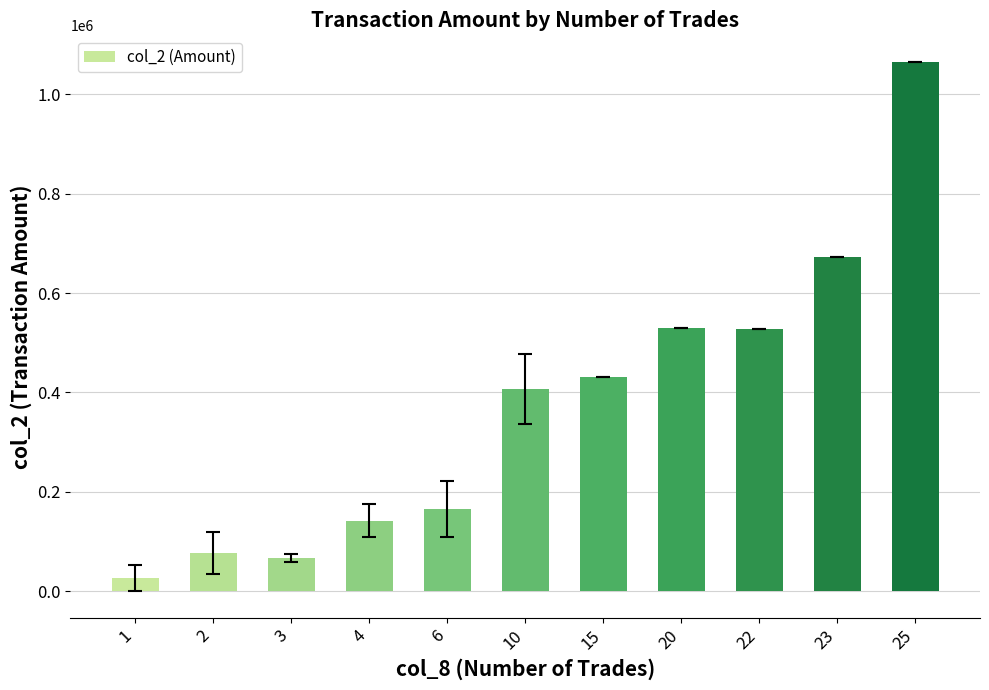

True or false: the data shows 67603.3 at 3.

True